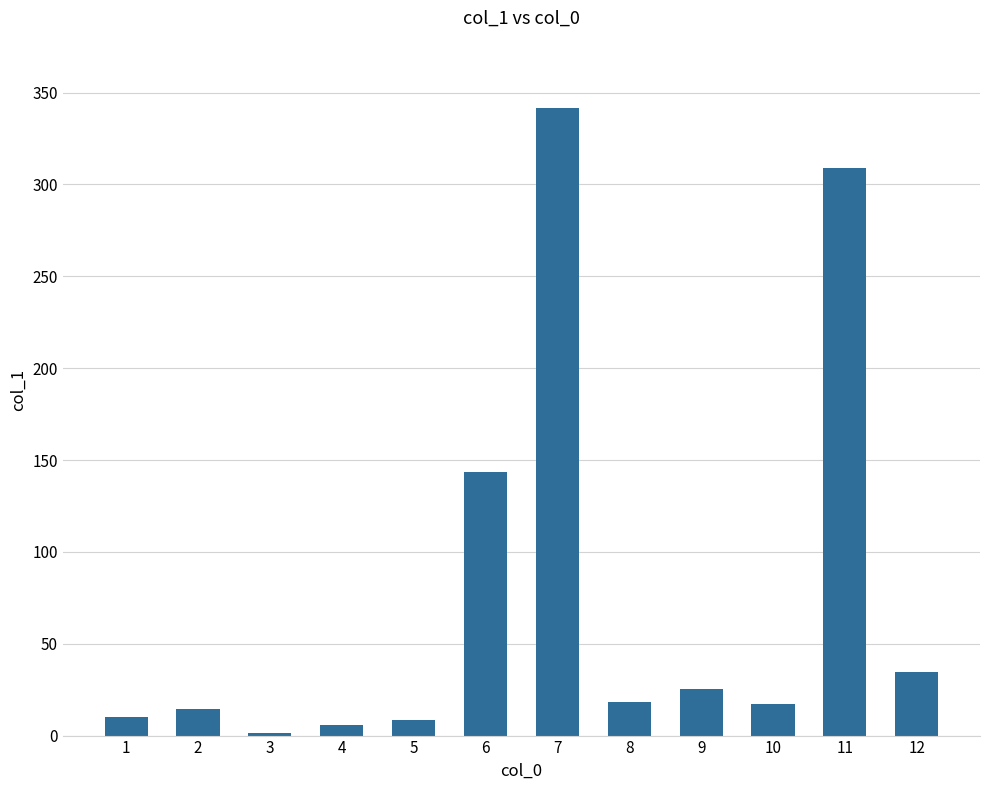

What is the ratio of the value at 12 to the value at 4?

5.9